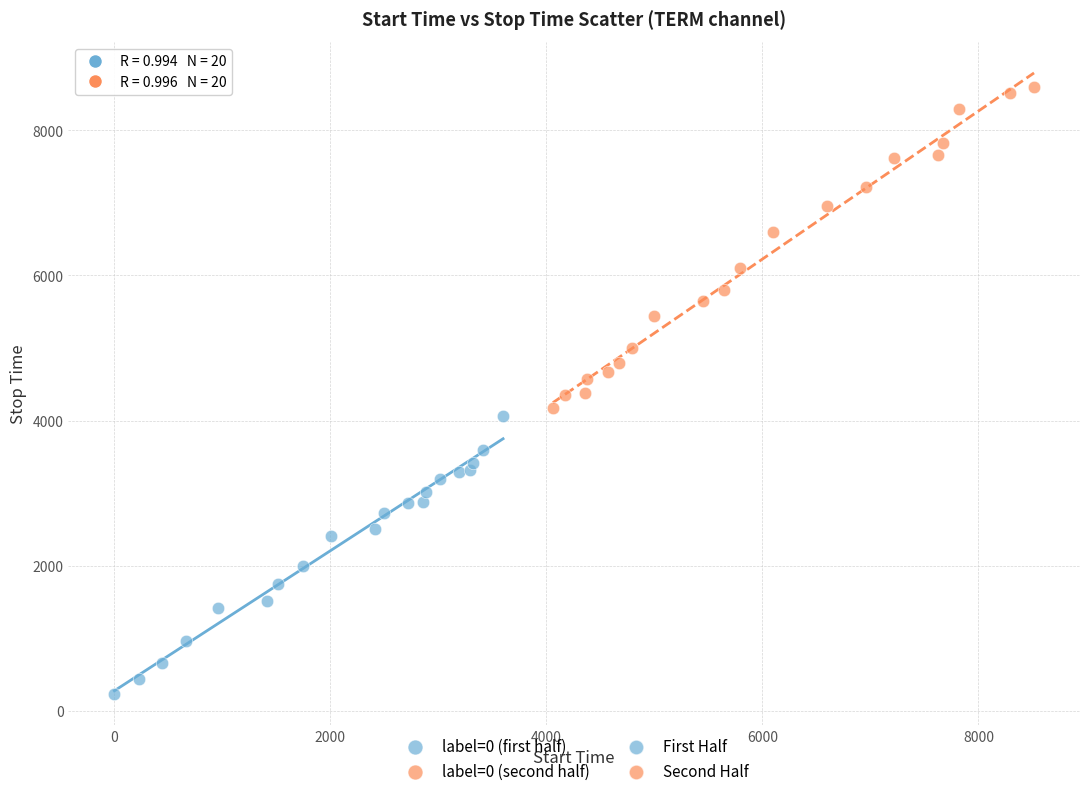

Which series contains the lowest Y value?

label=0 (first half)